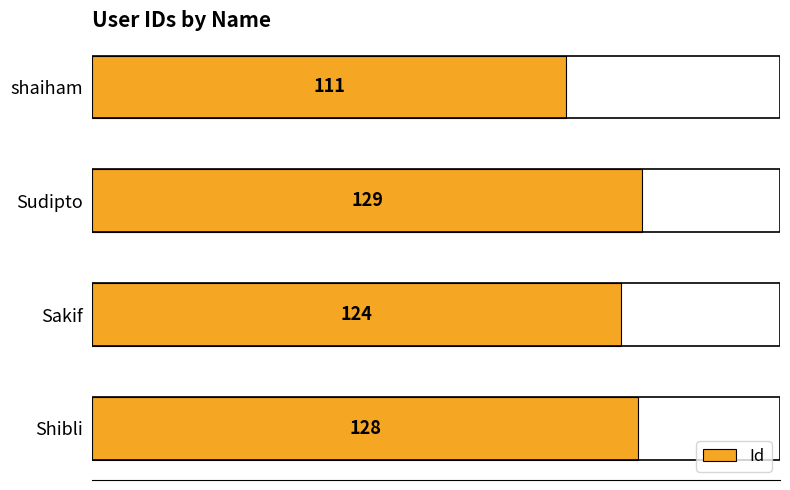

The value at Shibli is 128. True or false?

True